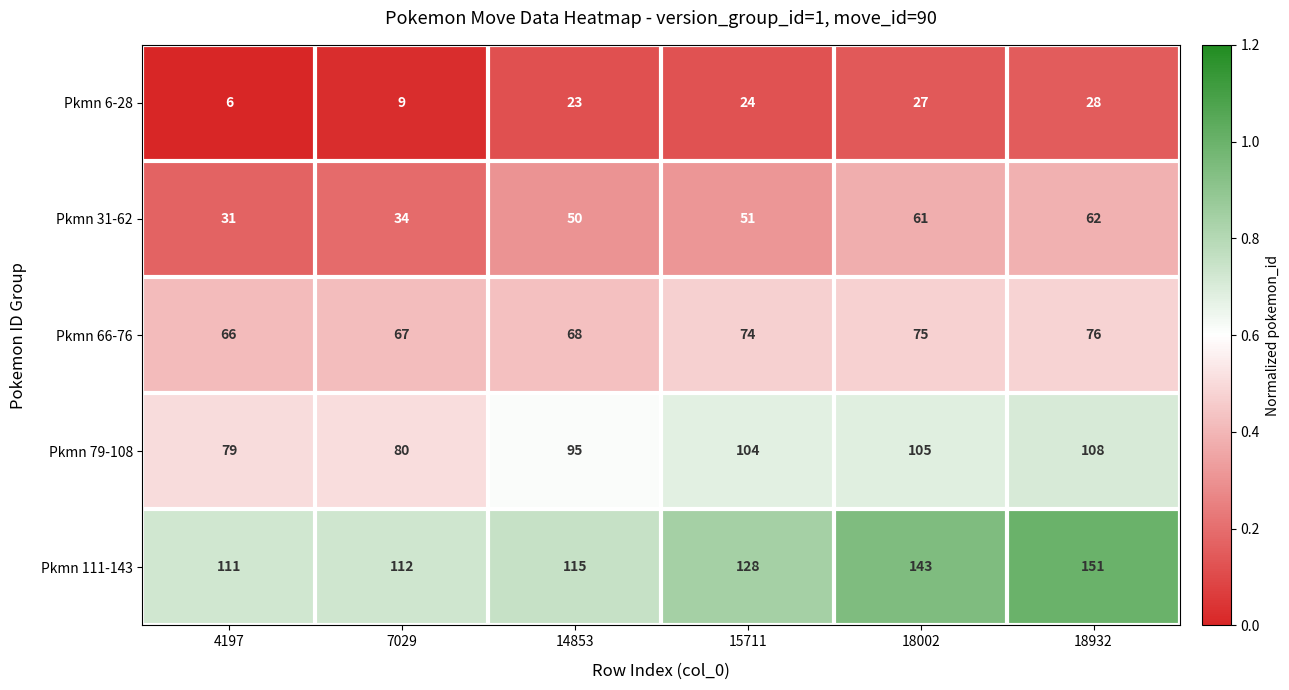

What is the difference between the maximum and minimum values in the Pkmn 79-108 series?

29